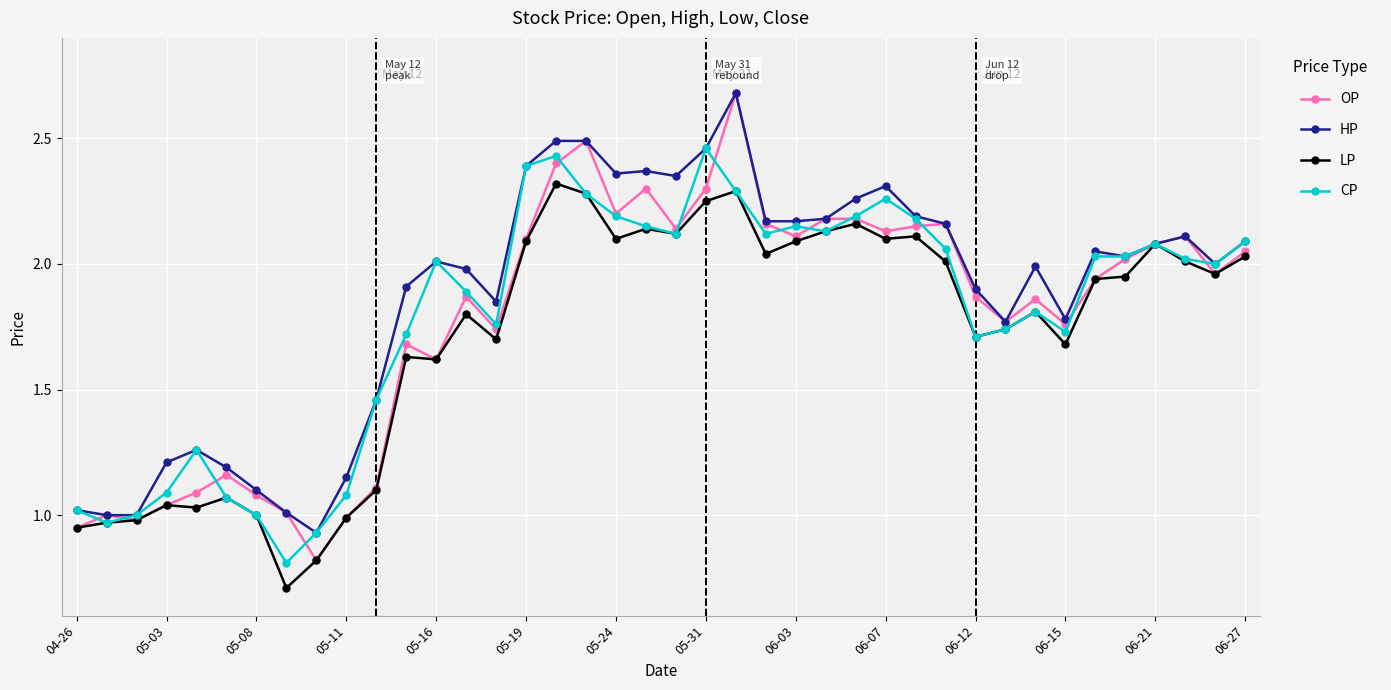

Which series has the widest spread of values?

OP